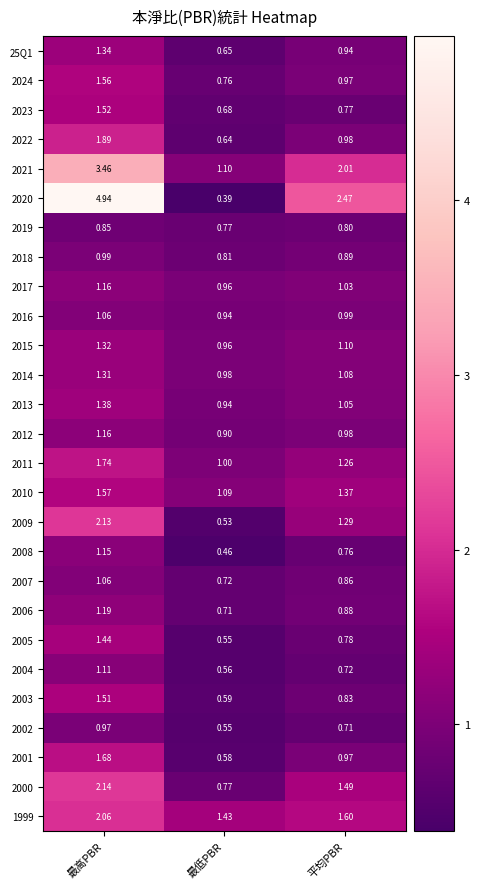

Which category has the lowest value in the 2017 series?

最低PBR